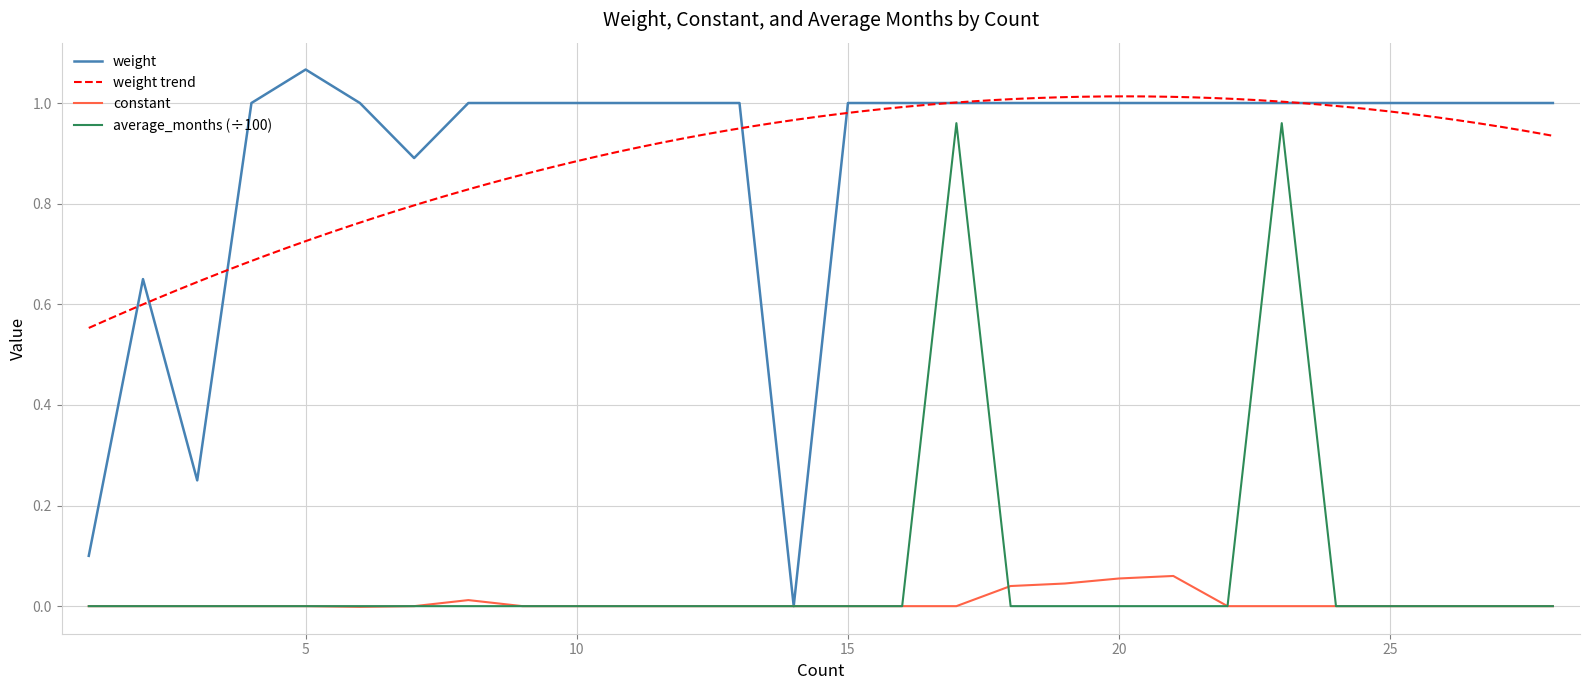

Reading left to right, what are all the values shown in this chart?

weight: 1=0.1	2=0.7	3=0.2	4=1.0	5=1.1	6=1.0	7=0.9	8=1.0	9=1.0	10=1.0	11=1.0	12=1.0	13=1.0	14=0.0	15=1.0	16=1.0	17=1.0	18=1.0	19=1.0	20=1.0	21=1.0	22=1.0	23=1.0	24=1.0	25=1.0	26=1.0	27=1.0	28=1.0
constant: 1=0.0	2=0.0	3=0.0	4=0.0	5=0.0	6=-0.0	7=0.0	8=0.0	9=0.0	10=0.0	11=0.0	12=0.0	13=0.0	14=0.0	15=0.0	16=0.0	17=0.0	18=0.0	19=0.0	20=0.1	21=0.1	22=0.0	23=0.0	24=0.0	25=0.0	26=0.0	27=0.0	28=0.0
average_months: 1=0.0	2=0.0	3=0.0	4=0.0	5=0.0	6=0.0	7=0.0	8=0.0	9=0.0	10=0.0	11=0.0	12=0.0	13=0.0	14=0.0	15=0.0	16=0.0	17=1.0	18=0.0	19=0.0	20=0.0	21=0.0	22=0.0	23=1.0	24=0.0	25=0.0	26=0.0	27=0.0	28=0.0